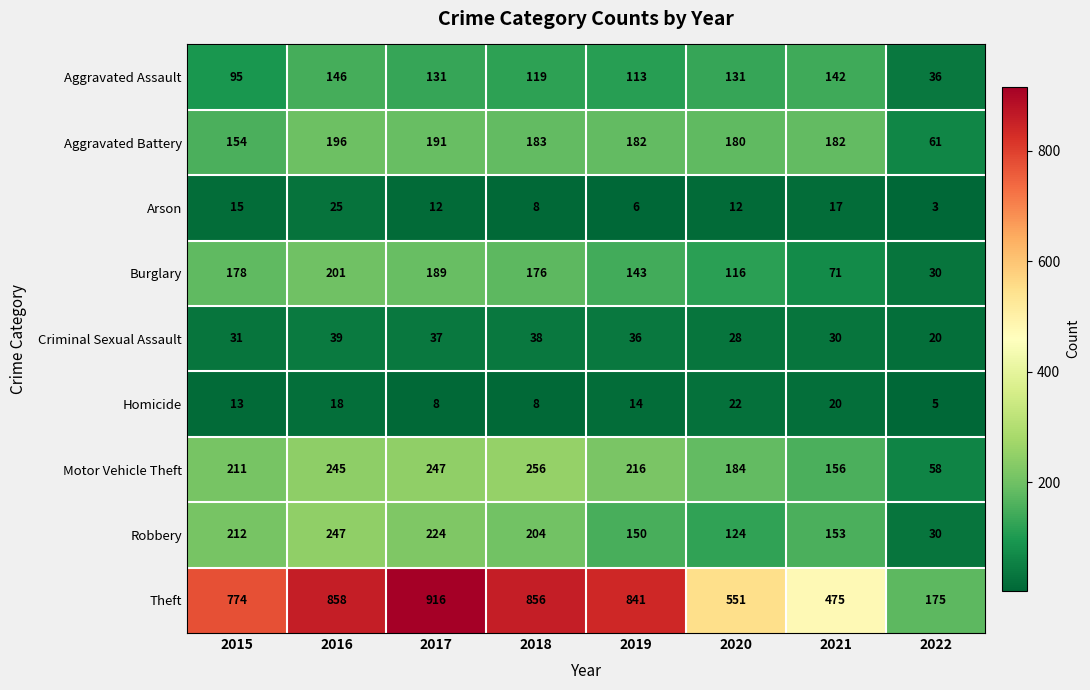

List the series in order of their peak value, highest first.

Theft, Motor Vehicle Theft, Robbery, Burglary, Aggravated Battery, Aggravated Assault, Criminal Sexual Assault, Arson, Homicide